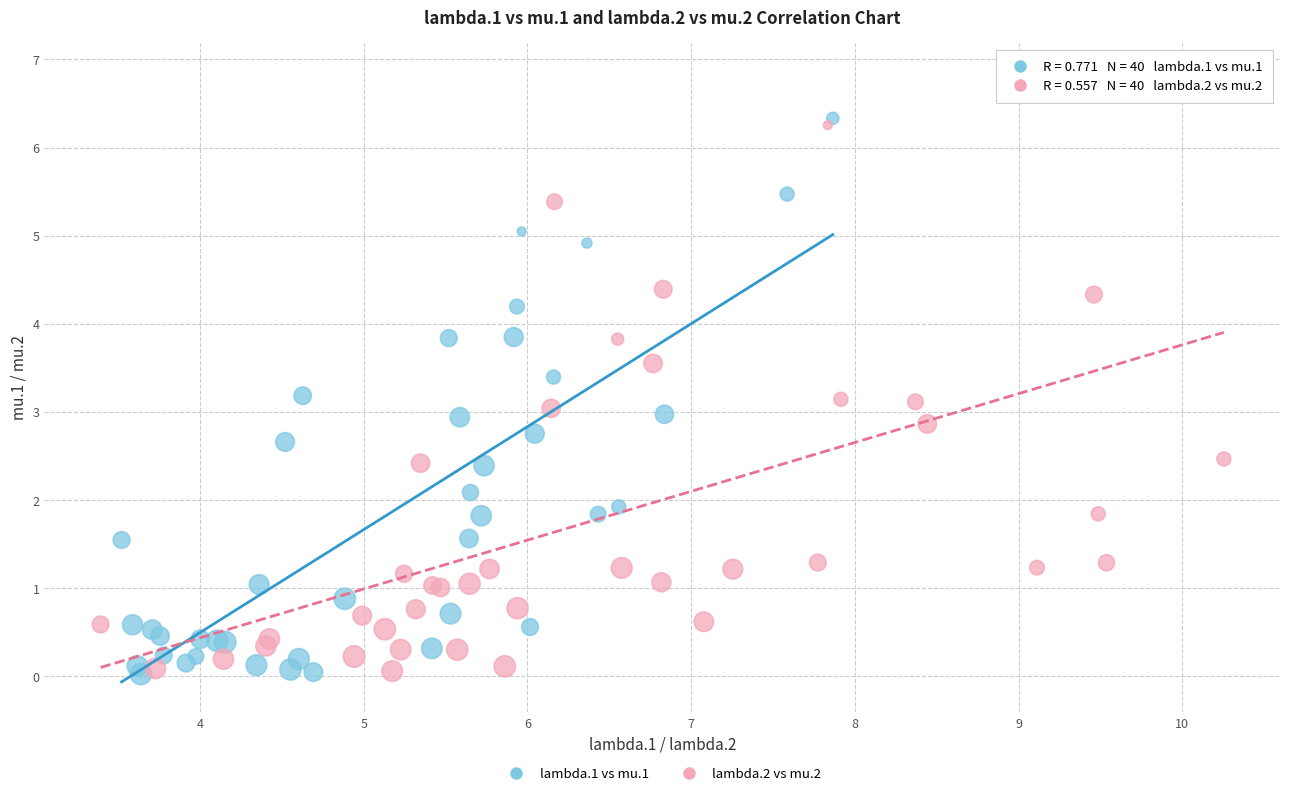

What are all the series names shown in the legend?

lambda.1 vs mu.1, lambda.2 vs mu.2